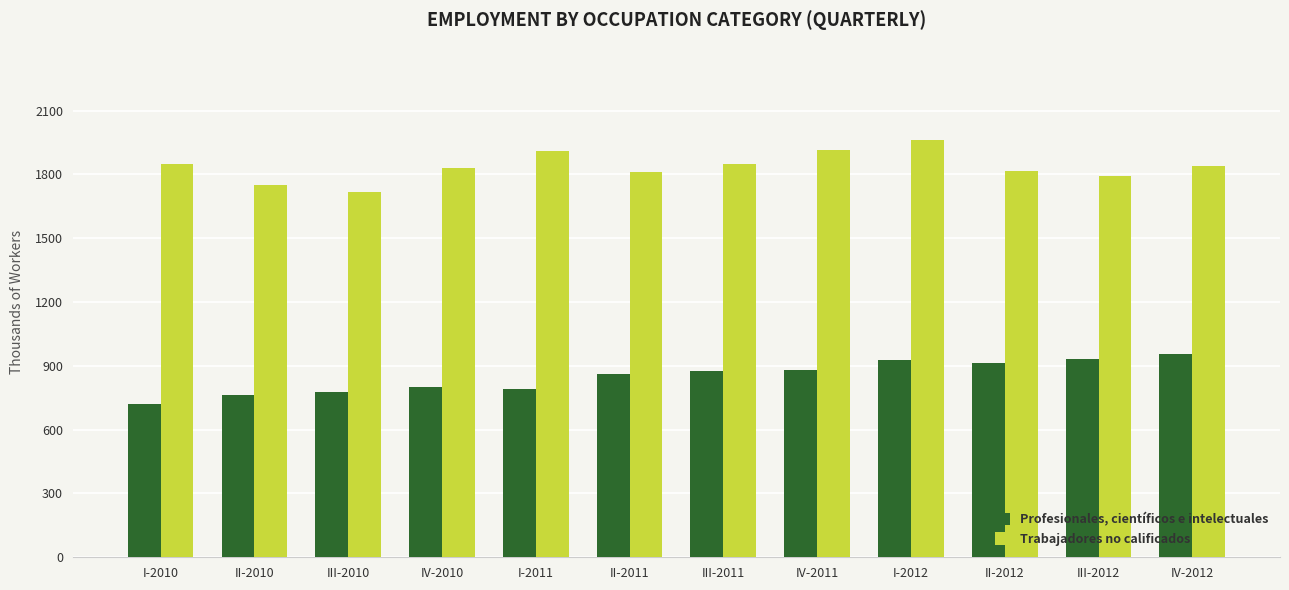

What is the label of the 2nd bar from the right?

III-2012